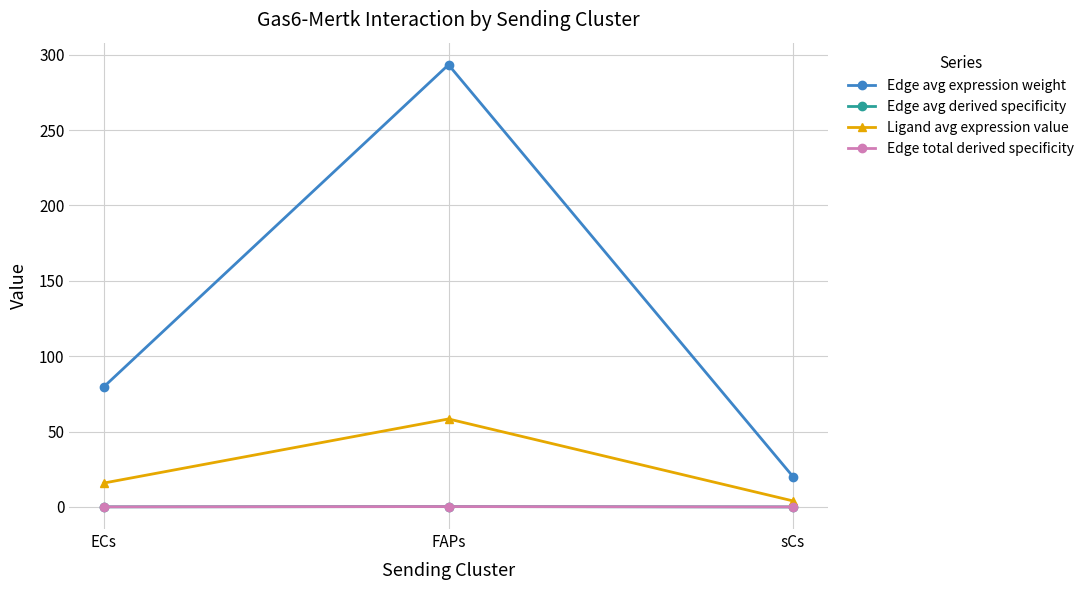

Is this an area chart (filled region under the line)?

No